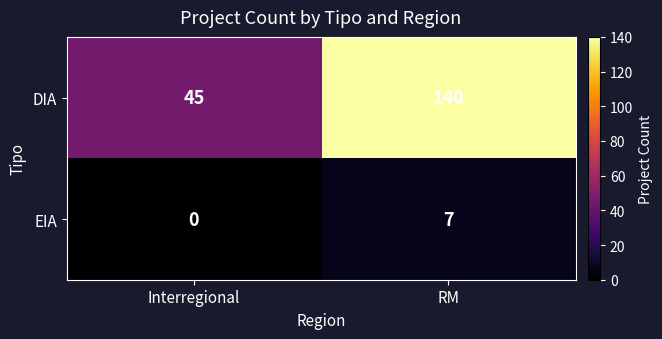

Reading right to left, extract all data points from this chart.

DIA: RM=140	Interregional=45
EIA: RM=7	Interregional=0